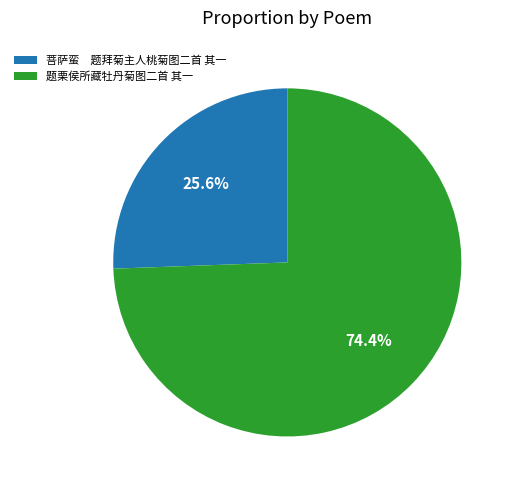

What is the largest slice in the pie chart?

题栗侯所藏牡丹菊图二首 其一